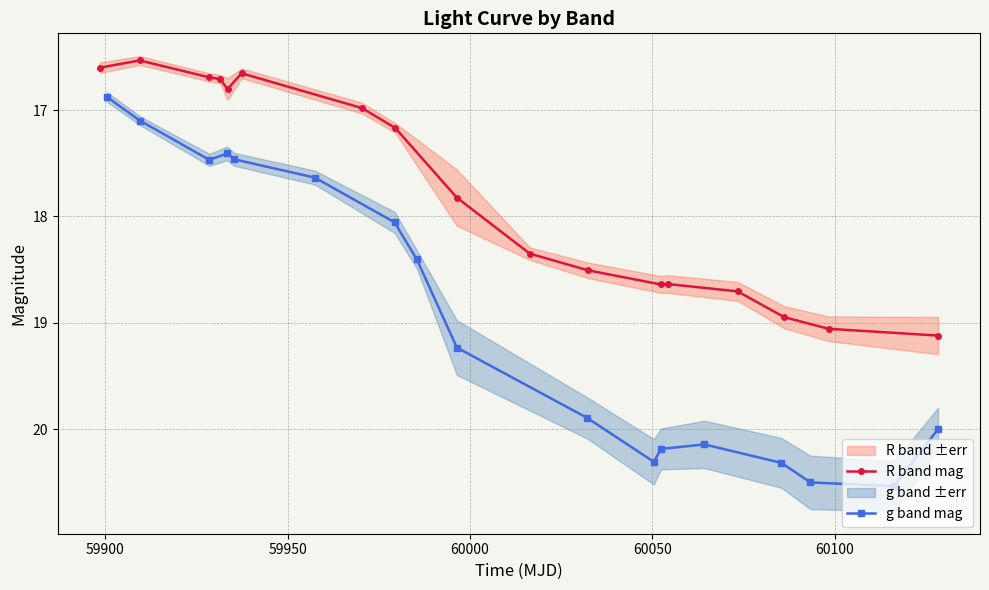

What is the sum of all R band mag values?

301.9